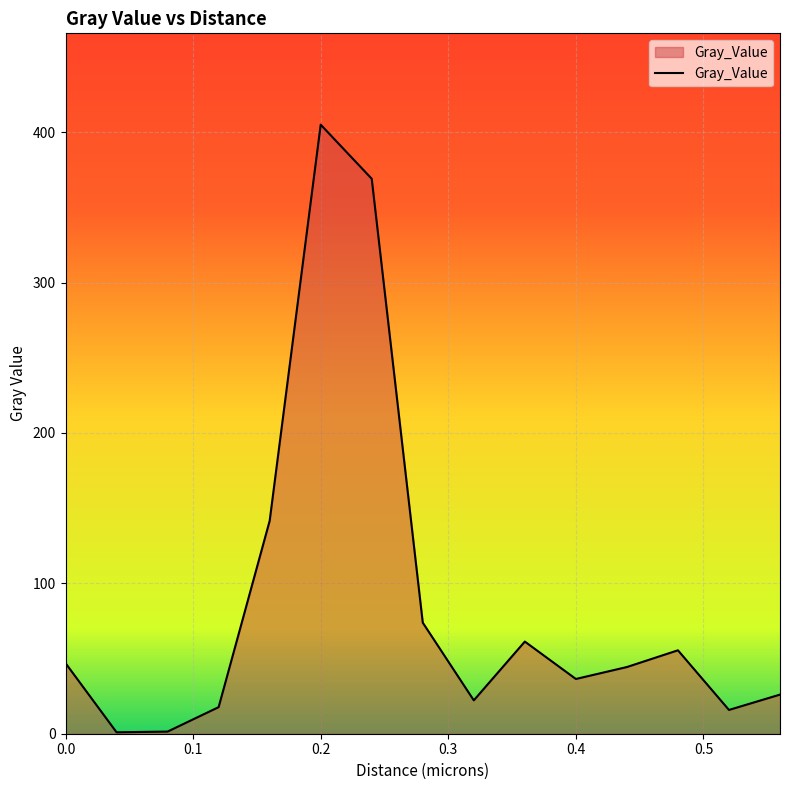

What is the average value?

87.9